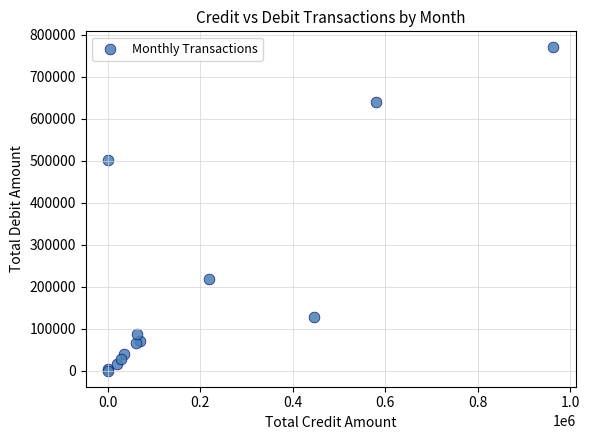

What Y value in the scatter plot is closest to 385021?

500999.0